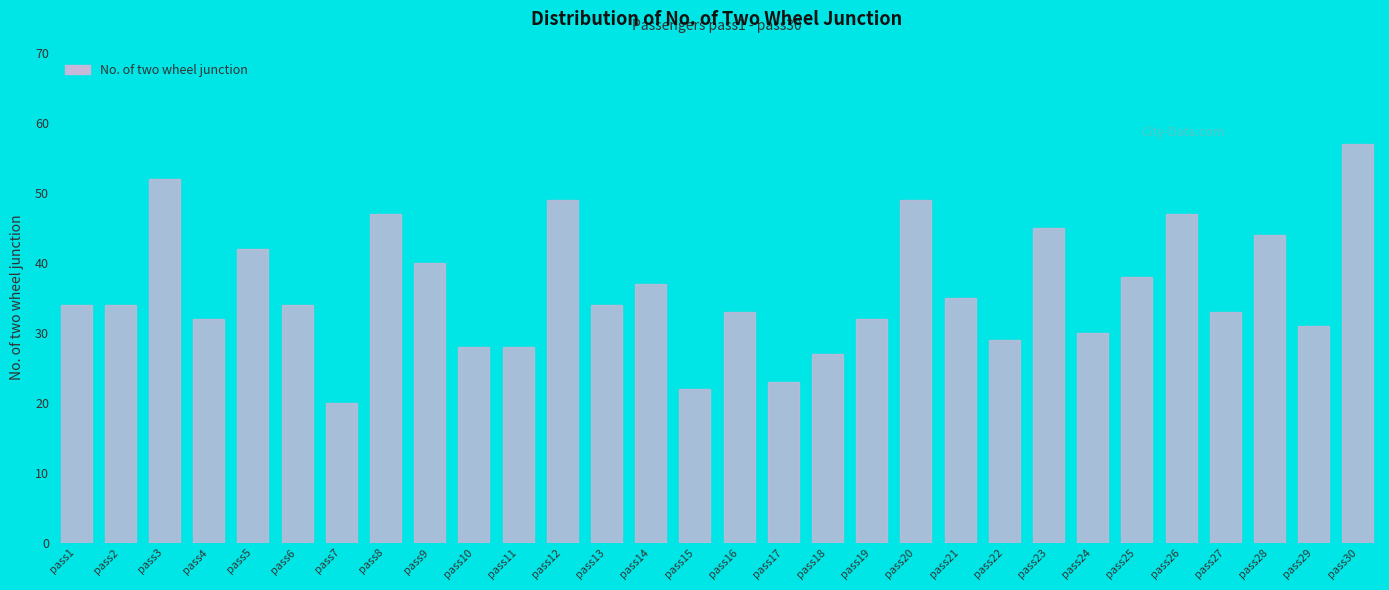

Reading right to left, list all the values displayed in this chart.

57	31	44	33	47	38	30	45	29	35	49	32	27	23	33	22	37	34	49	28	28	40	47	20	34	42	32	52	34	34